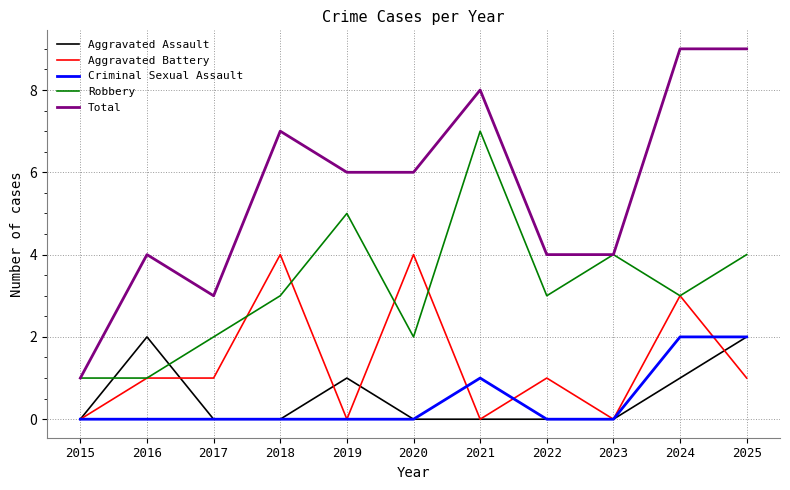

Reading right to left, transcribe all the data shown in this chart.

Aggravated Assault: 2025=2	2024=1	2023=0	2022=0	2021=0	2020=0	2019=1	2018=0	2017=0	2016=2	2015=0
Aggravated Battery: 2025=1	2024=3	2023=0	2022=1	2021=0	2020=4	2019=0	2018=4	2017=1	2016=1	2015=0
Criminal Sexual Assault: 2025=2	2024=2	2023=0	2022=0	2021=1	2020=0	2019=0	2018=0	2017=0	2016=0	2015=0
Robbery: 2025=4	2024=3	2023=4	2022=3	2021=7	2020=2	2019=5	2018=3	2017=2	2016=1	2015=1
Total: 2025=9	2024=9	2023=4	2022=4	2021=8	2020=6	2019=6	2018=7	2017=3	2016=4	2015=1